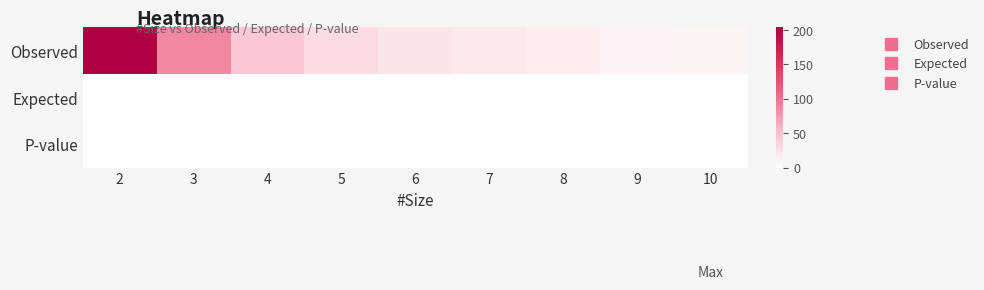

Which series has the largest range (max minus min)?

Observed